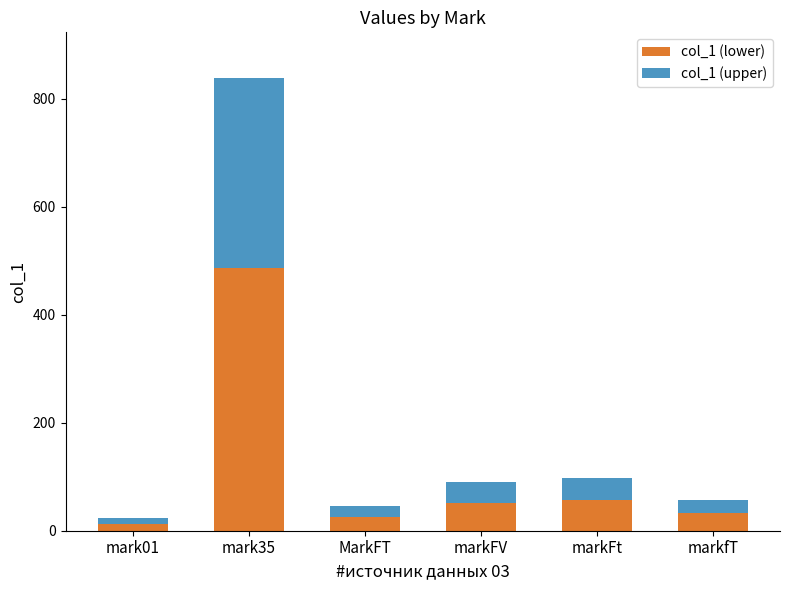

What is the total value across all series at mark35?

839.0